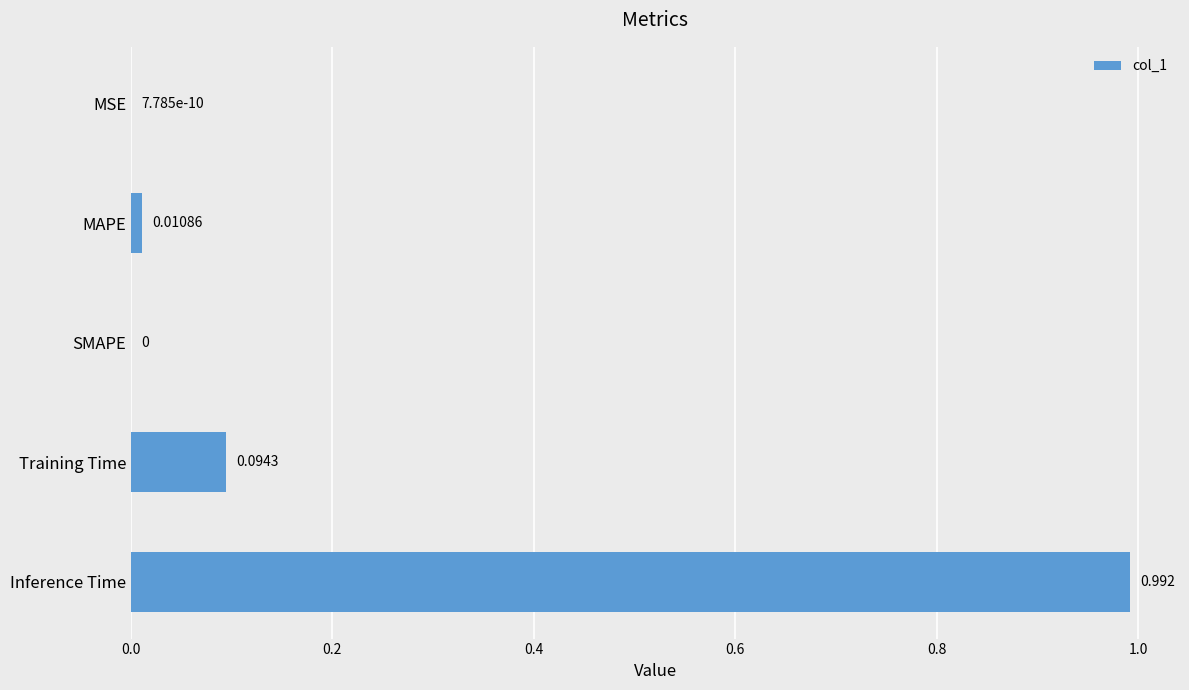

Which label corresponds to the largest value in the chart?

Inference Time